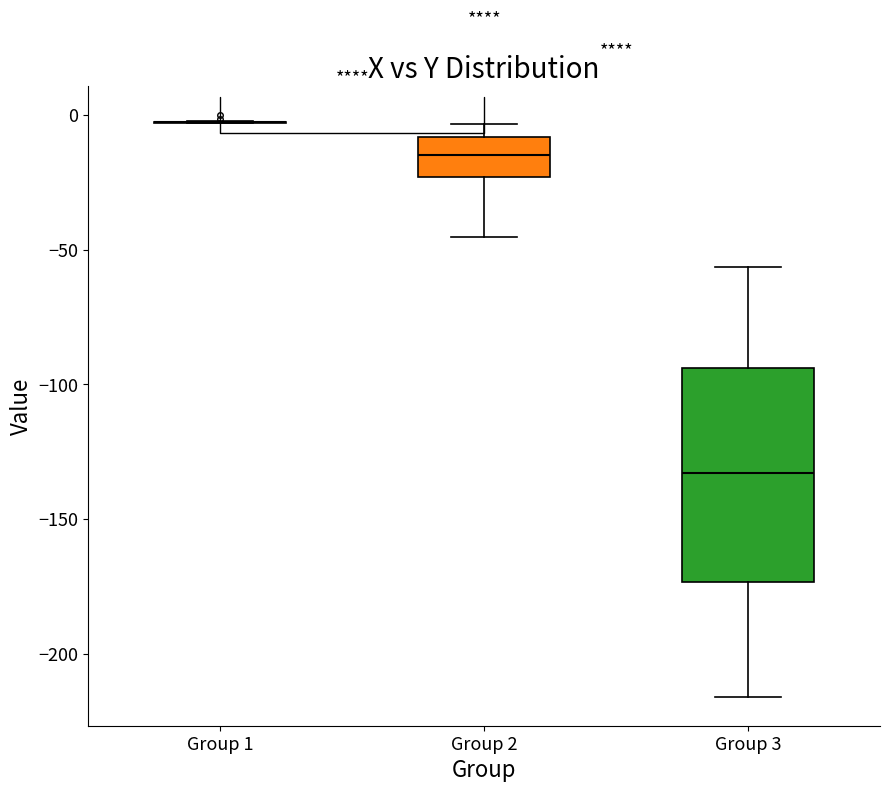

Comparing the boxes themselves (not the whiskers), which one is the tallest?

Group 3